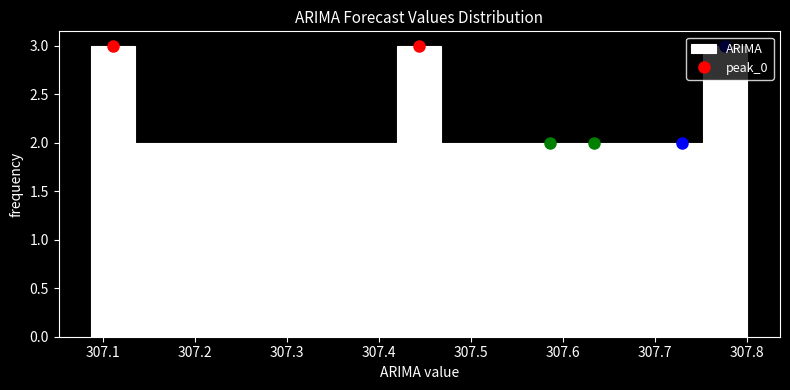

Reading left to right, list every bar in this chart as the range it spans on the x-axis followed by its height. Neither the bar edges nor the heights are printed on the chart, so give them approximately, as read against the axes.

307.09 to 307.14: 3
307.14 to 307.18: 2
307.18 to 307.23: 2
307.23 to 307.28: 2
307.28 to 307.33: 2
307.33 to 307.37: 2
307.37 to 307.42: 2
307.42 to 307.47: 3
307.47 to 307.52: 2
307.52 to 307.56: 2
307.56 to 307.61: 2
307.61 to 307.66: 2
307.66 to 307.71: 2
307.71 to 307.75: 2
307.75 to 307.80: 3